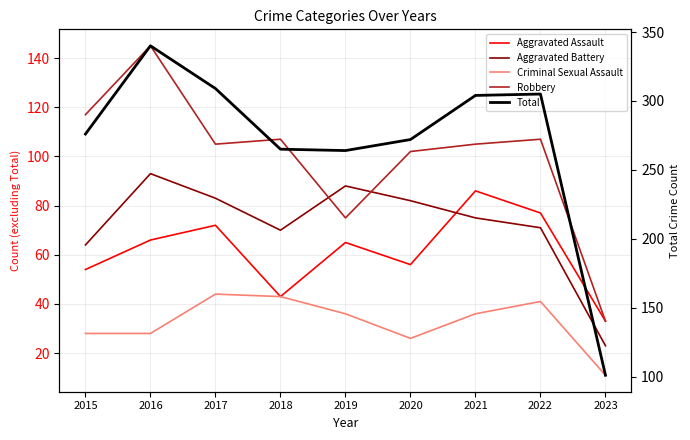

What is the average value of the Robbery series?

100